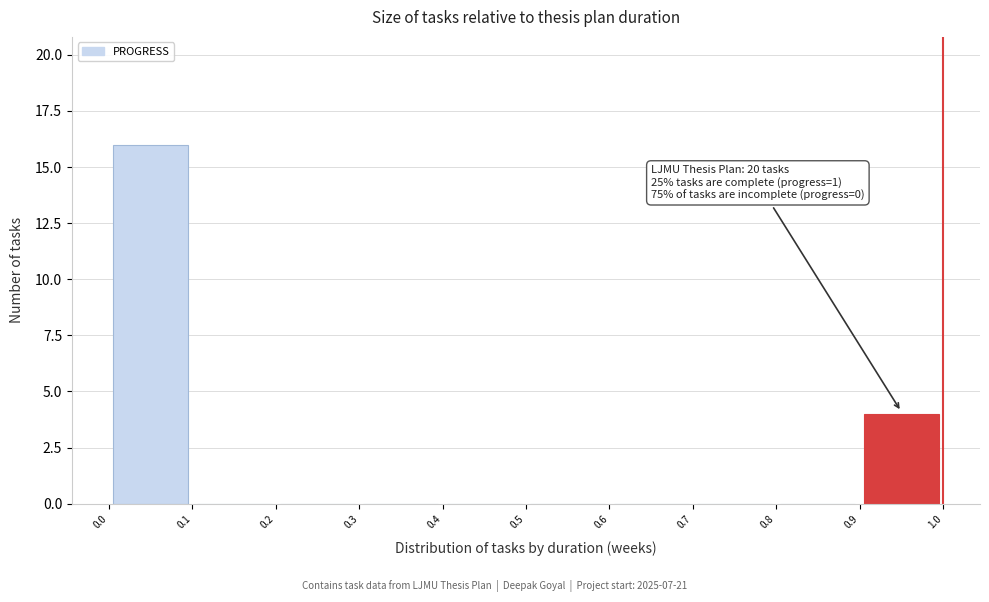

Over which range of the x-axis is the bar tallest?

0.0 to 0.1